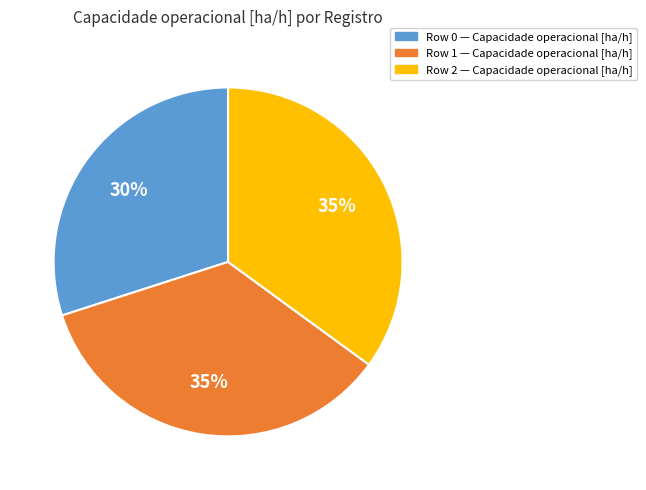

To the nearest percent, what is the average slice percentage?

33%